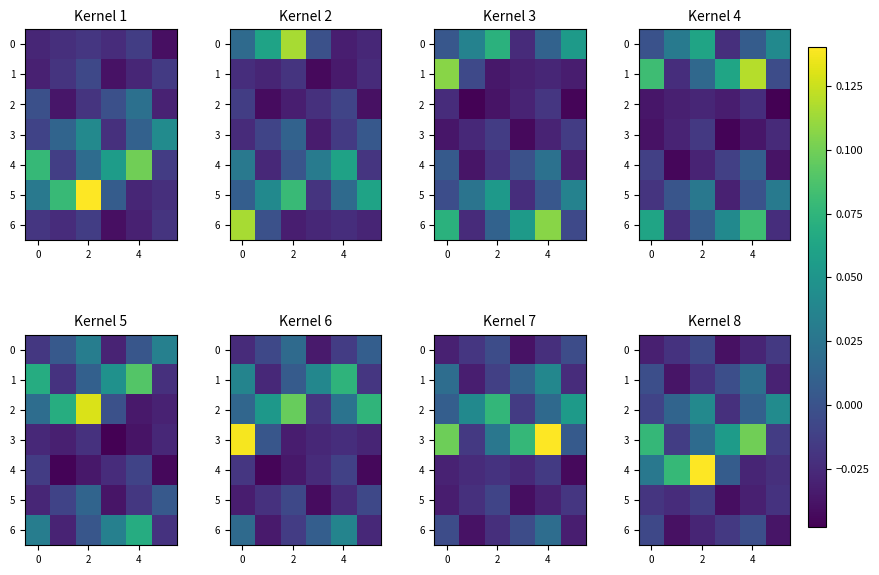

At how many categories does at least one series exceed 0?

6